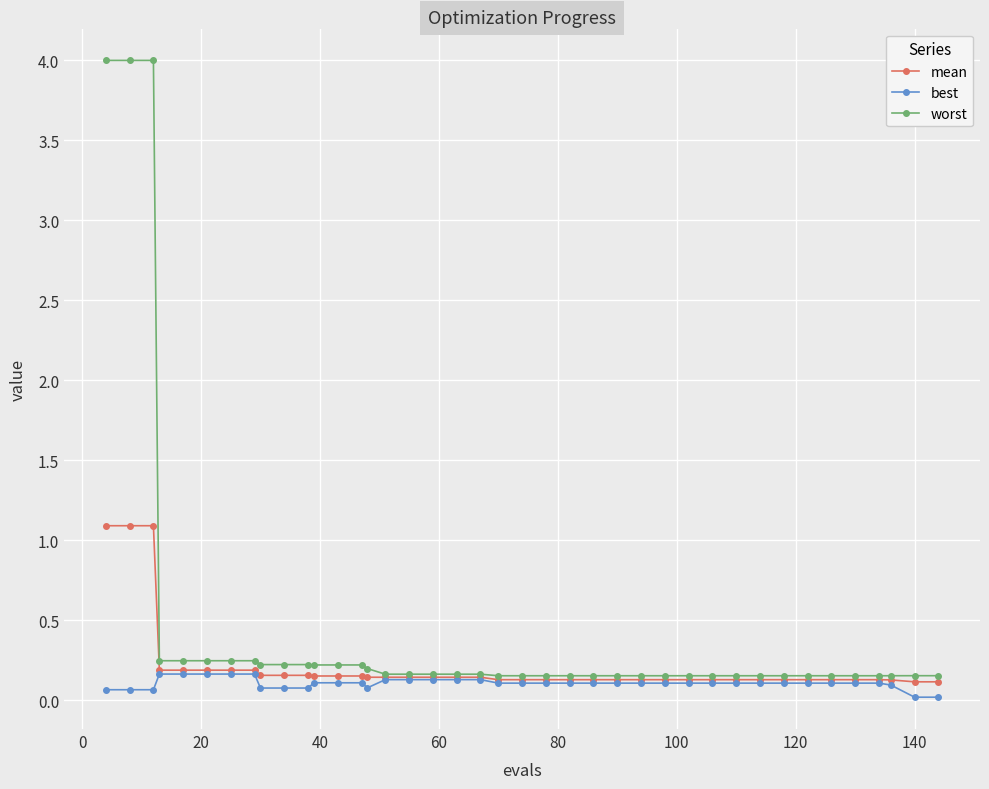

Does the chart display data point markers on the line(s)?

Yes